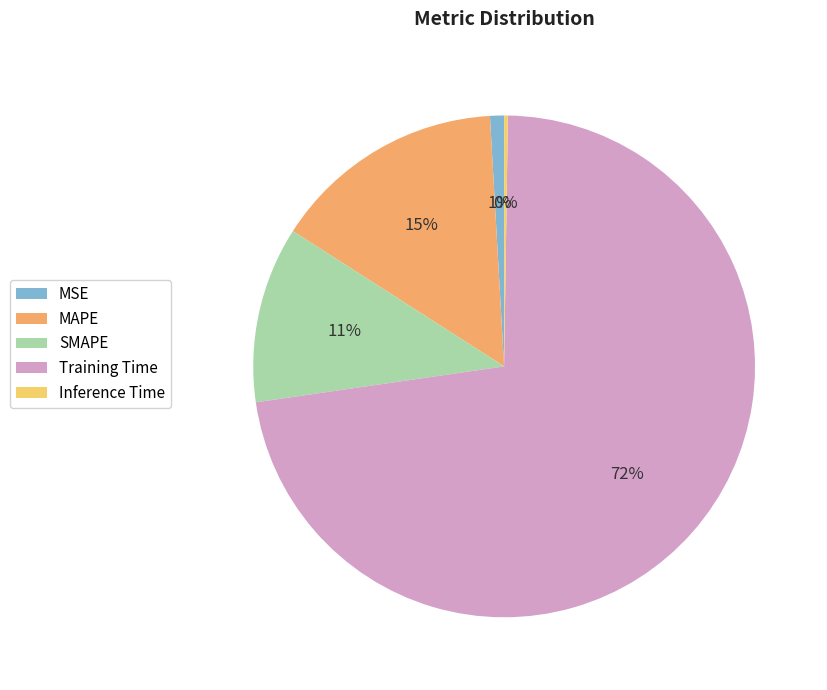

What percentage is the MSE slice, to the nearest percent?

1%